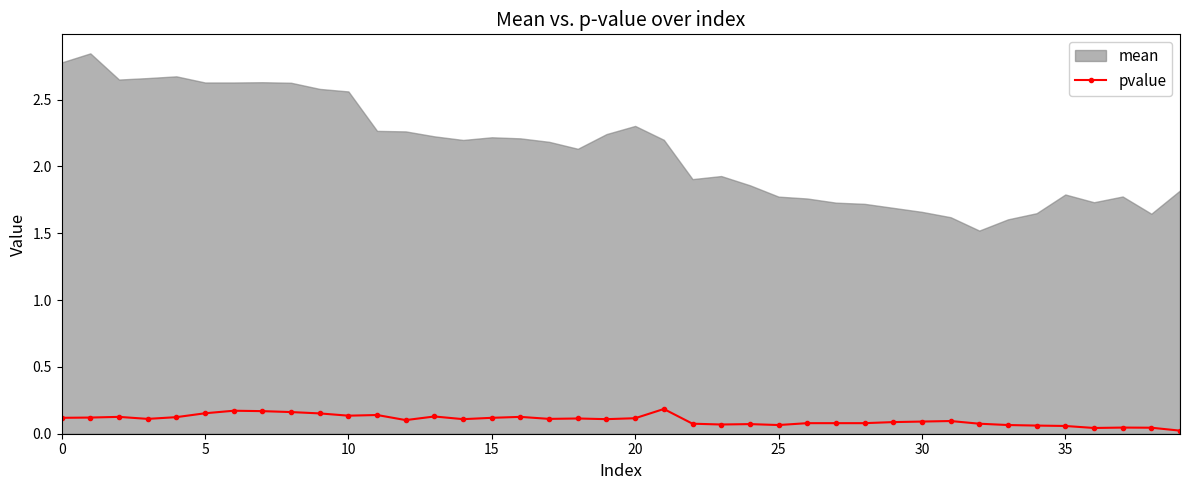

At which category does the chart reach its minimum across all series?

39